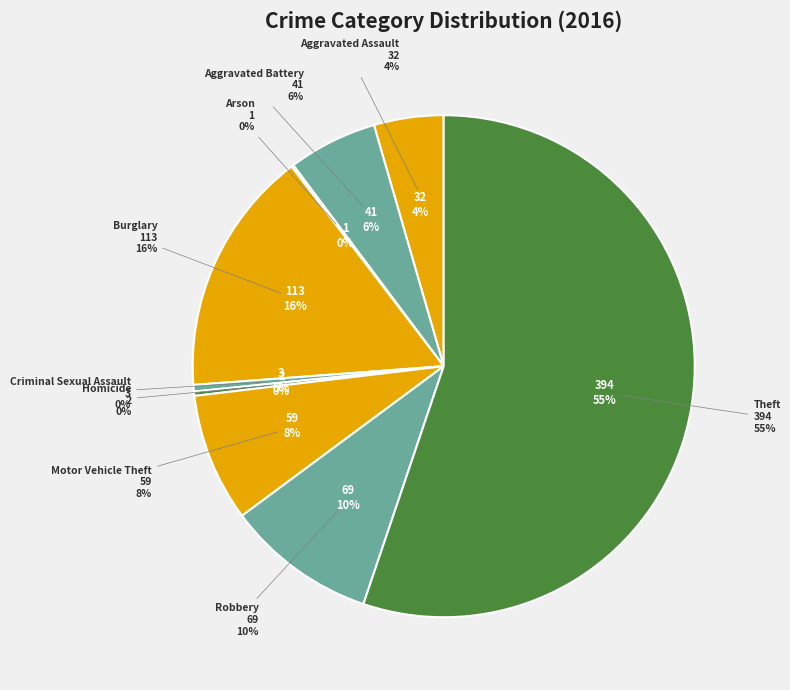

Rank the categories by value from highest to lowest.

Theft, Burglary, Robbery, Motor Vehicle Theft, Aggravated Battery, Aggravated Assault, Criminal Sexual Assault, Homicide, Arson